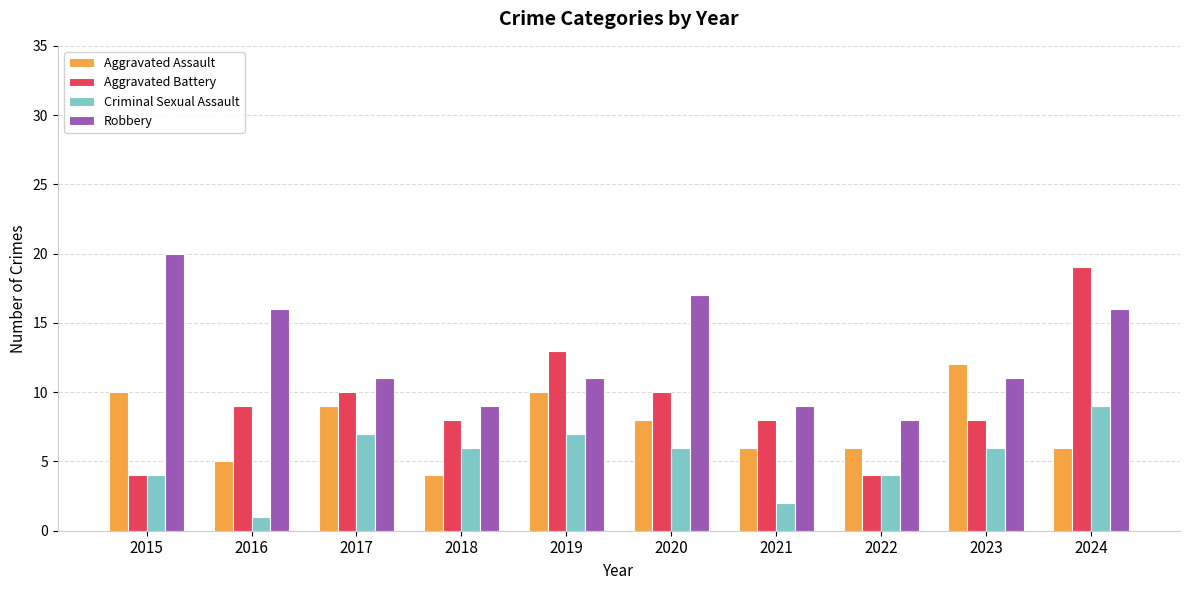

What is the sum of the Aggravated Battery values at 2016 and 2020?

19